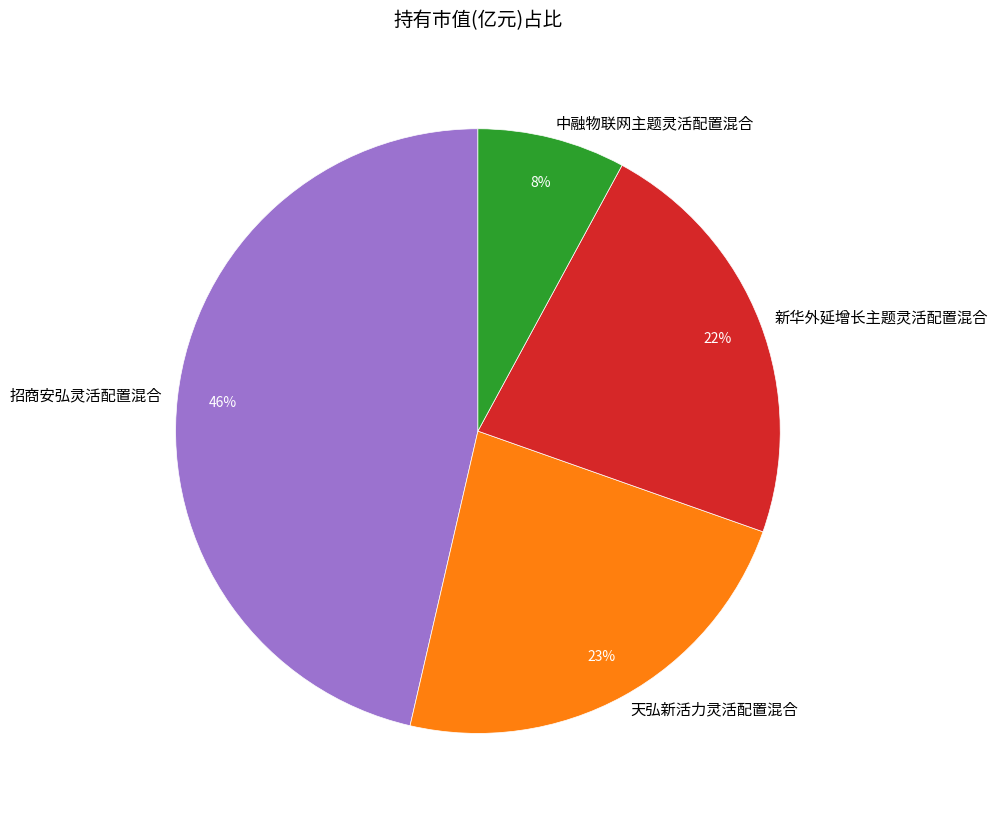

Does 新华外延增长主题灵活配置混合 account for over 50% of the chart?

No